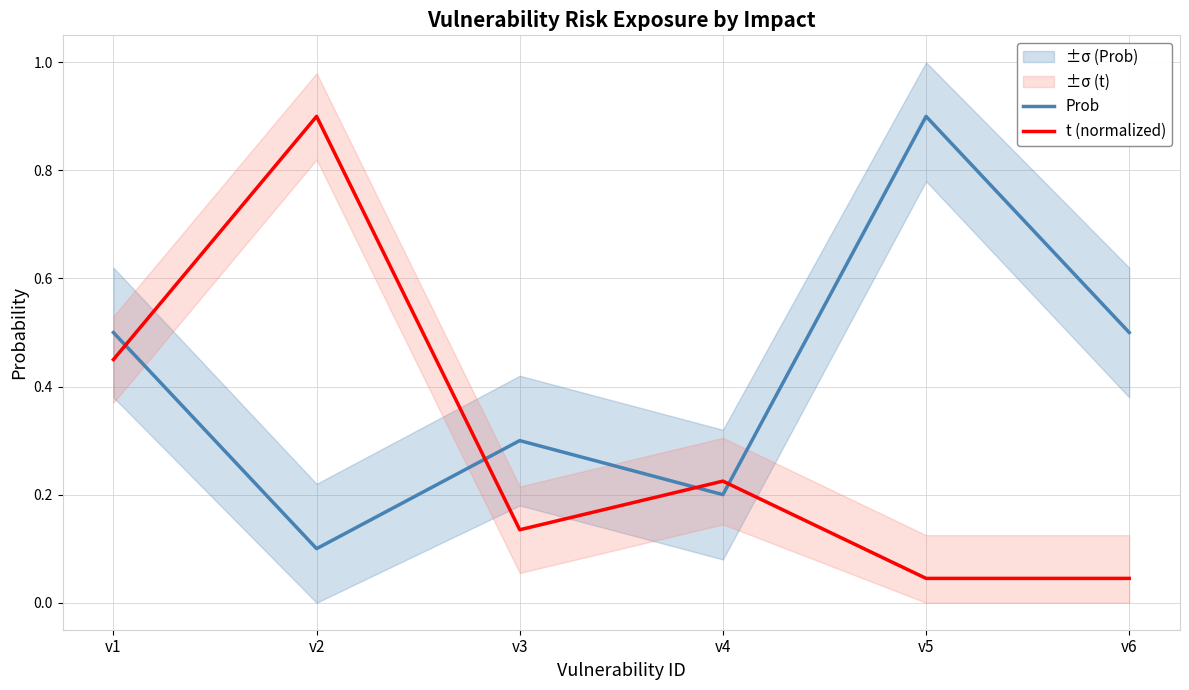

At which category does Prob reach its first local peak?

v3